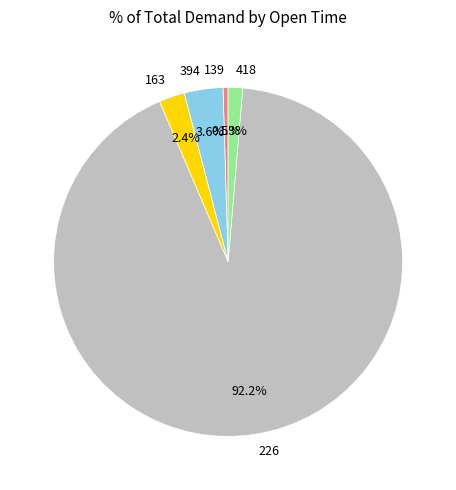

To the nearest percent, what is the average slice percentage?

20%